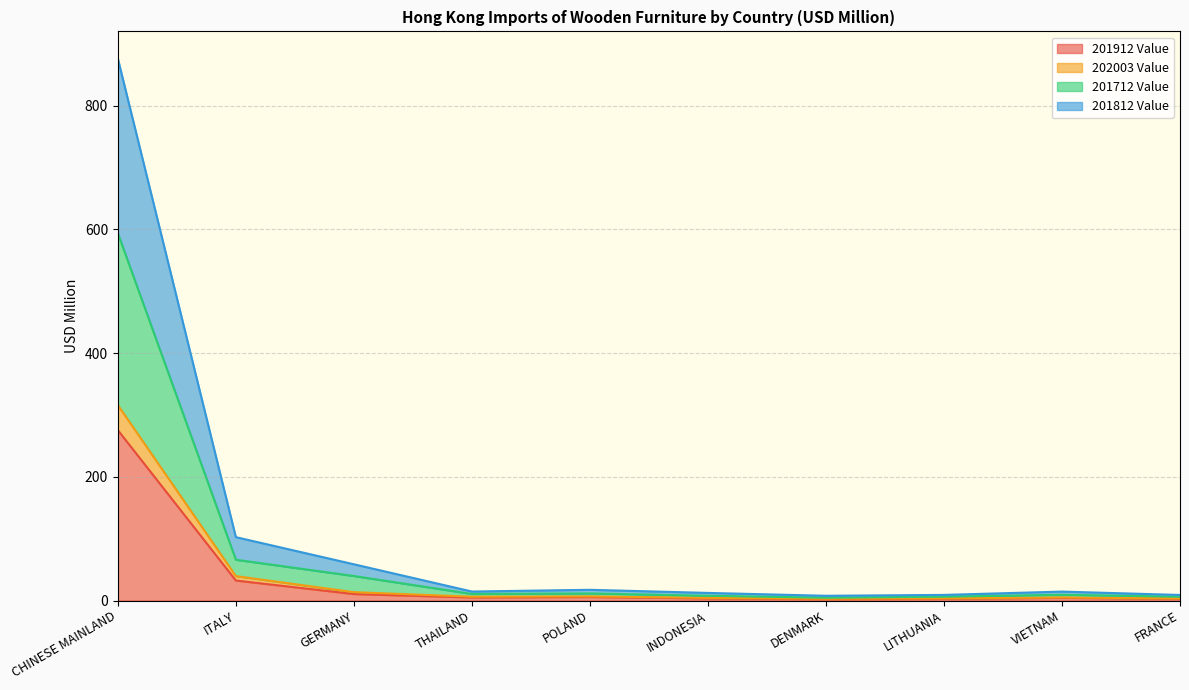

What is the spread (max minus min) of values at LITHUANIA?

6.3